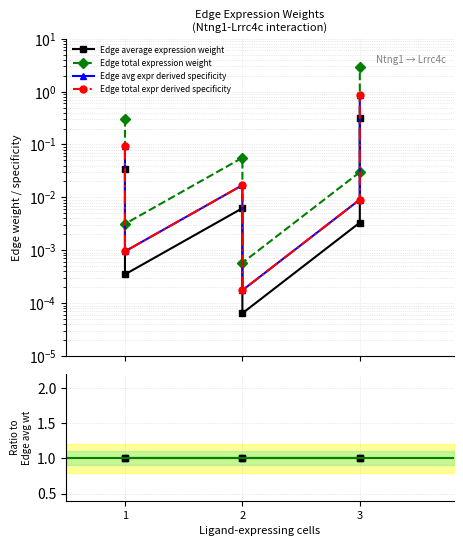

Is it true that Edge total expr derived specificity equals 0.6 at 2?

False